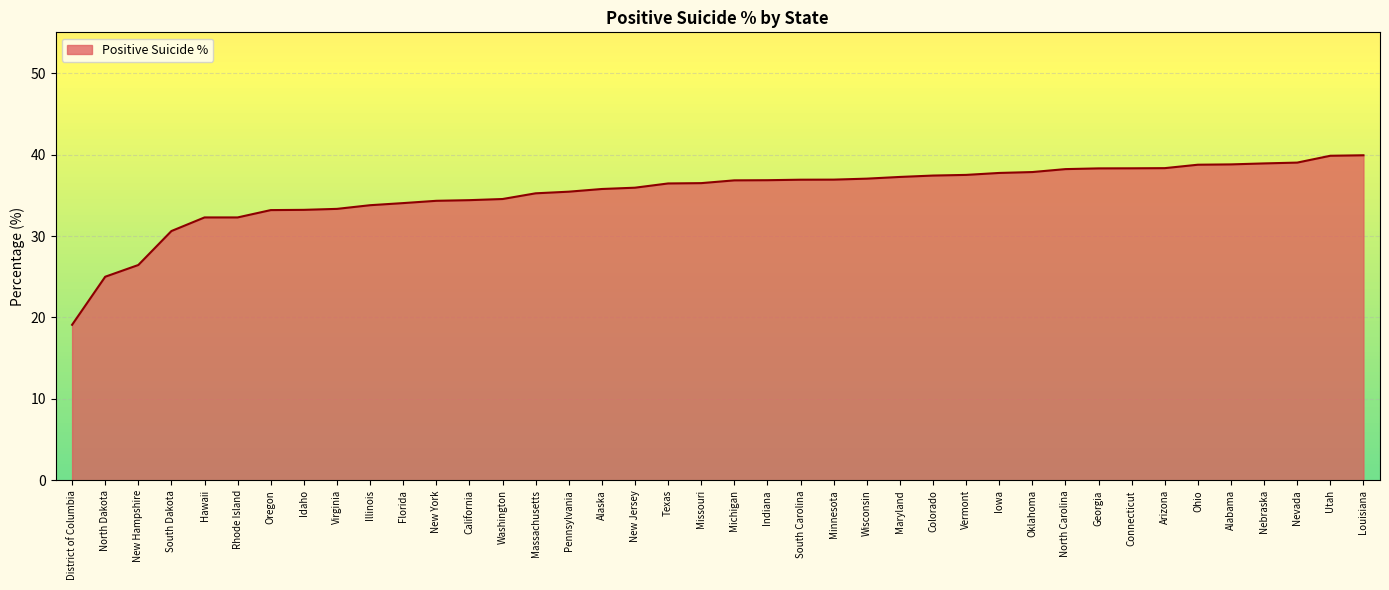

What is the sum of the values at Florida and Missouri?

70.5